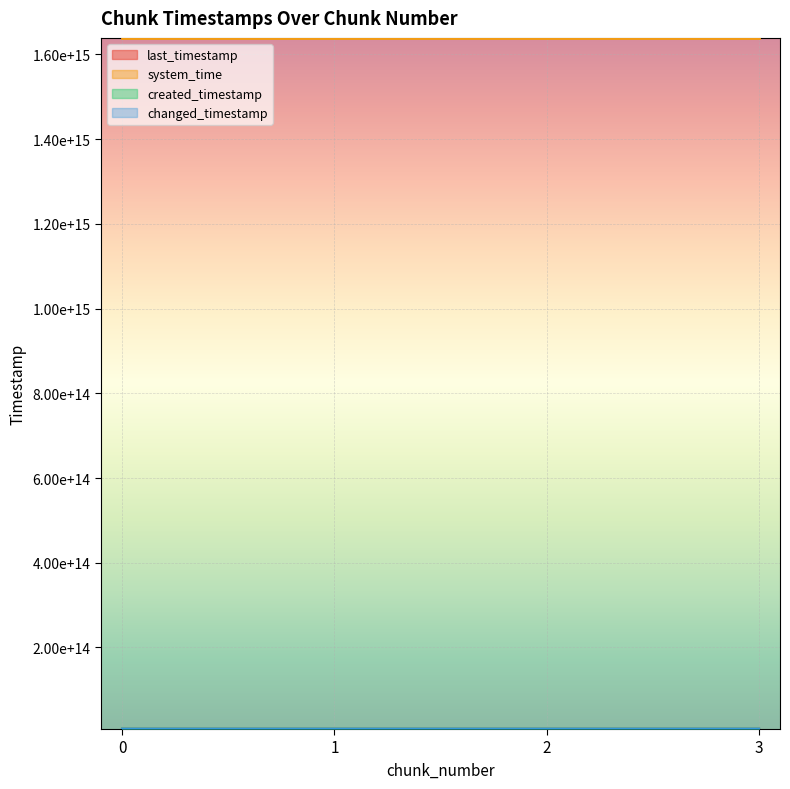

Between 0 and 2, which is larger?

2